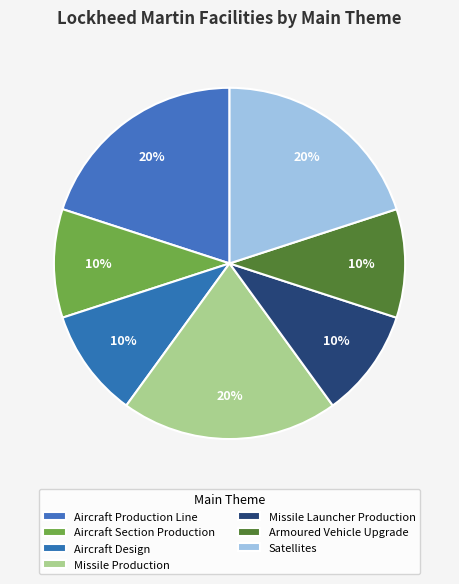

How many segments does this pie chart have?

7